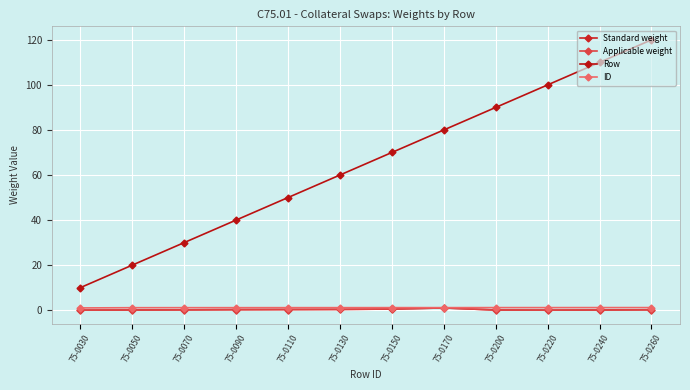

True or false: Row and ID intersect in this chart.

False